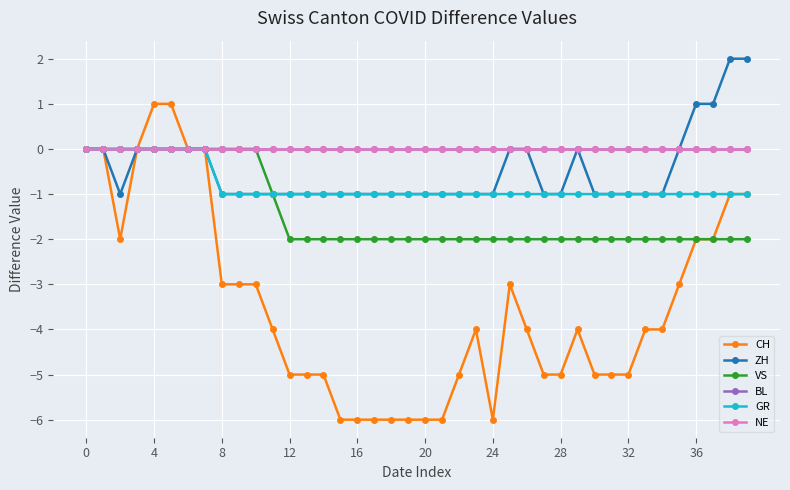

True or false: BL and CH intersect in this chart.

False